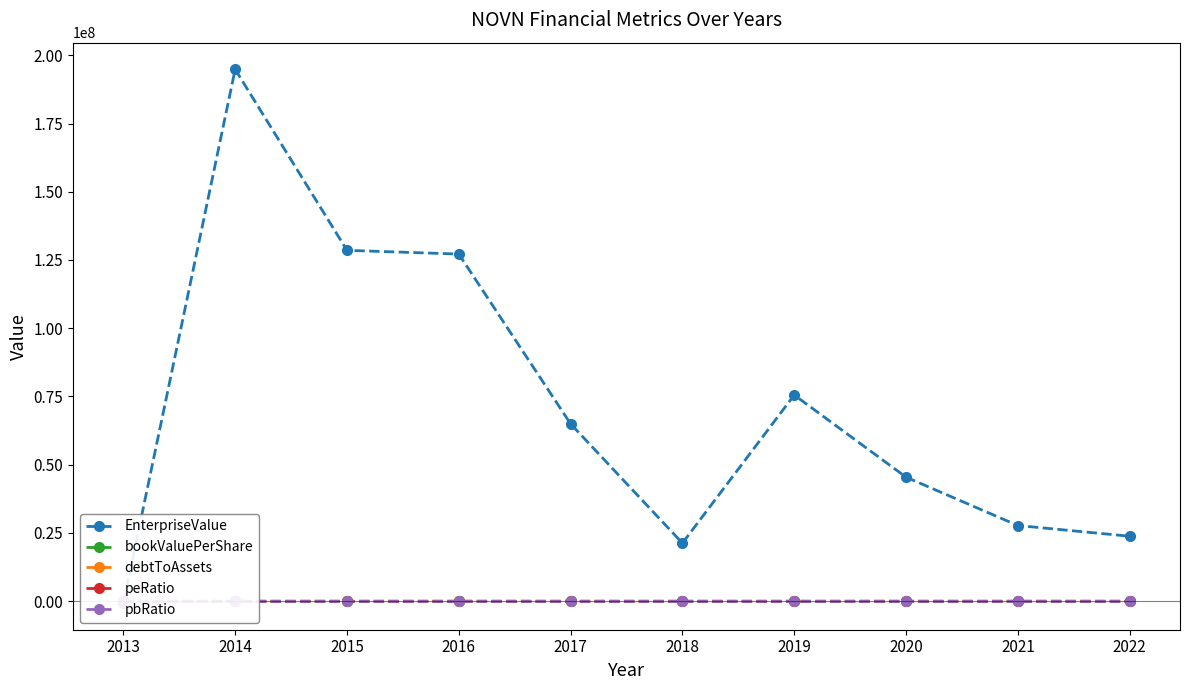

True or false: peRatio has a value of 6.7 at 2018.

True